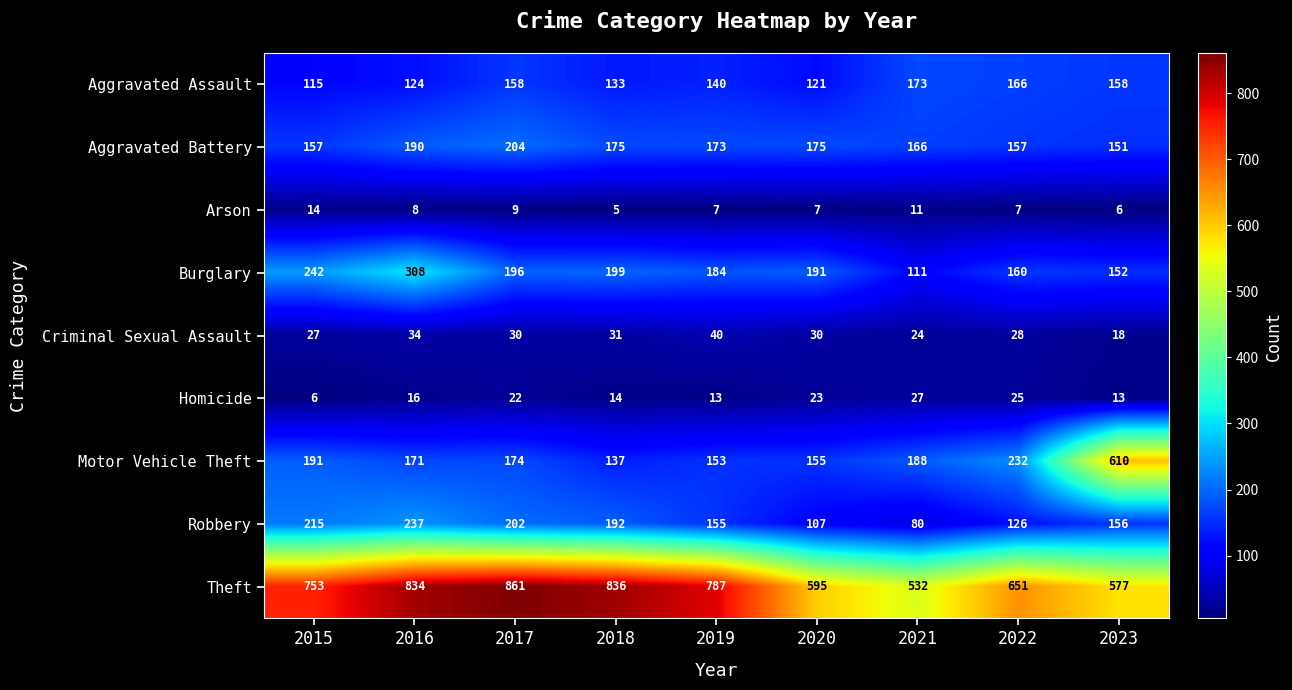

What is the difference between the Motor Vehicle Theft values at 2016 and 2021?

17